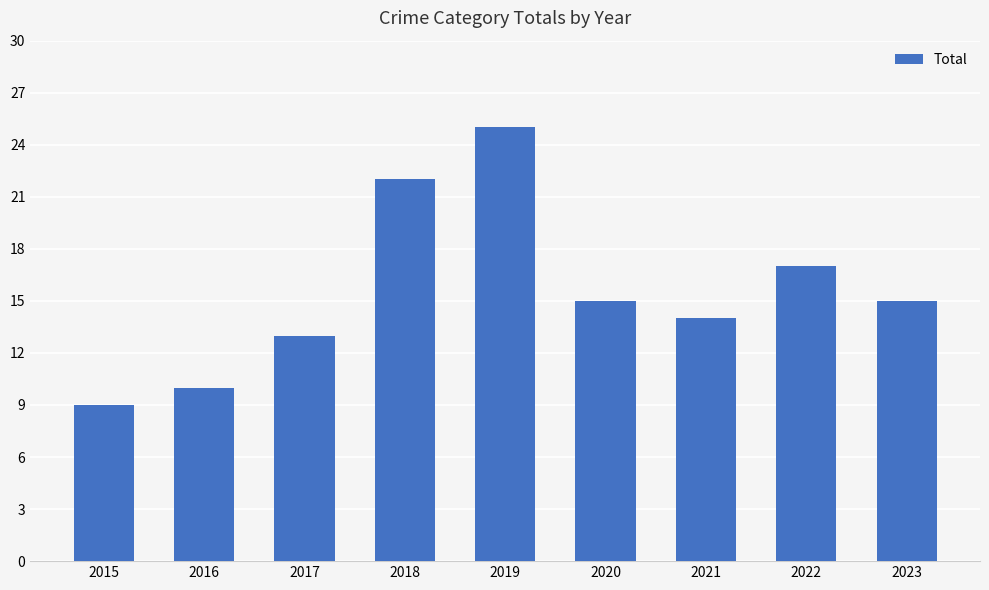

Read the value at 2020.

15